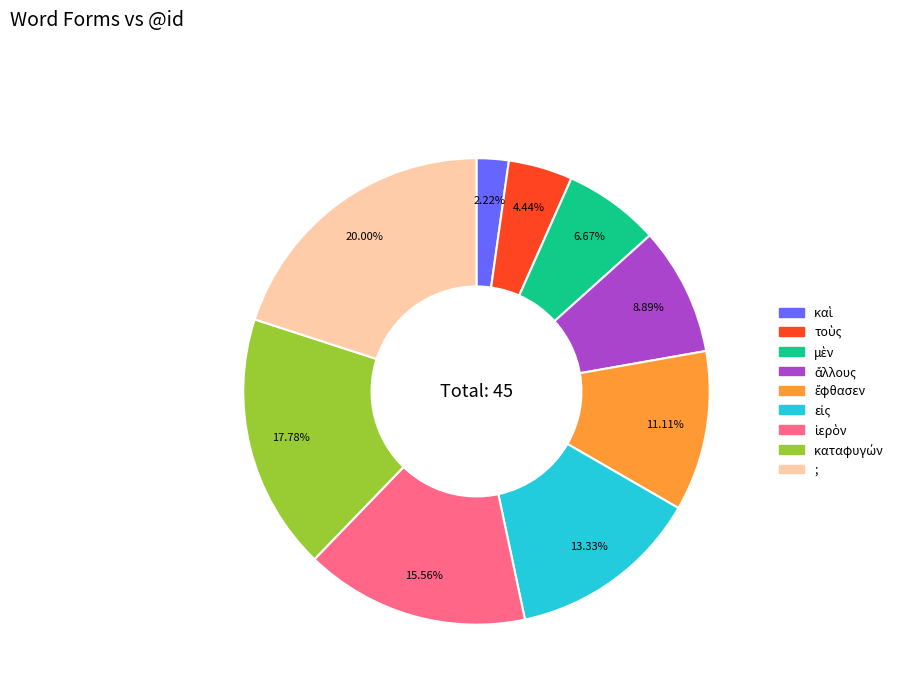

Is there any slice that represents more than half of the pie?

No